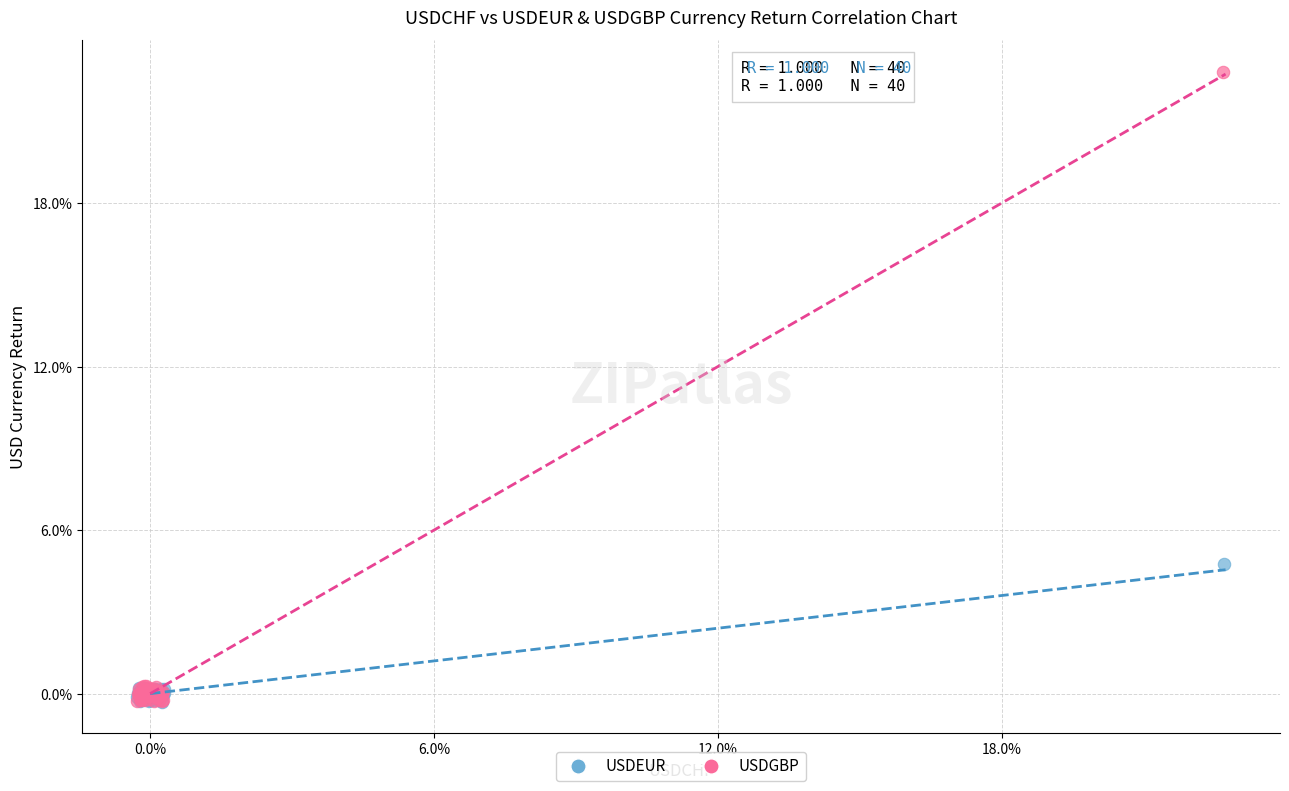

Which series has the largest Y range (max minus min)?

USDGBP